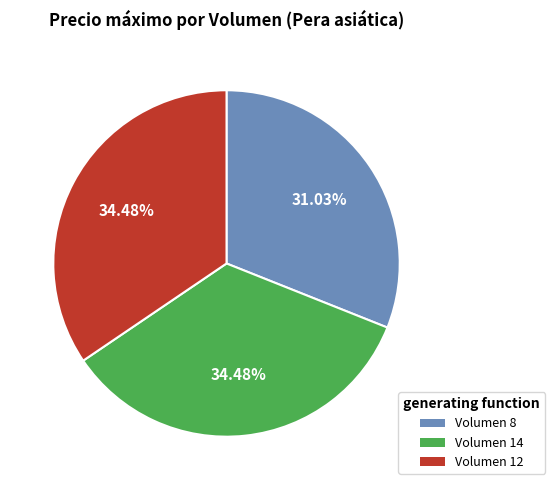

Combined, do Volumen 12 and Volumen 8 account for over 50%?

Yes